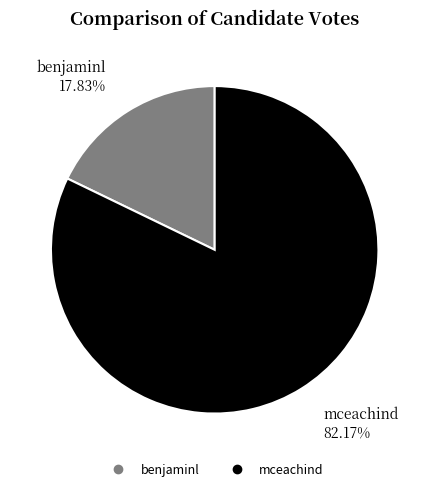

Which slice is the largest?

mceachind